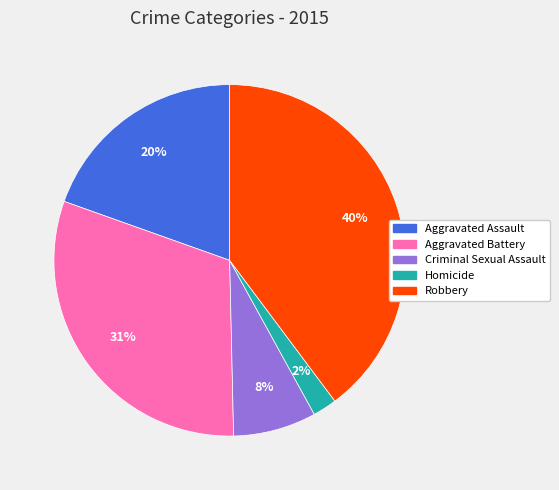

How many segments does this pie chart have?

5